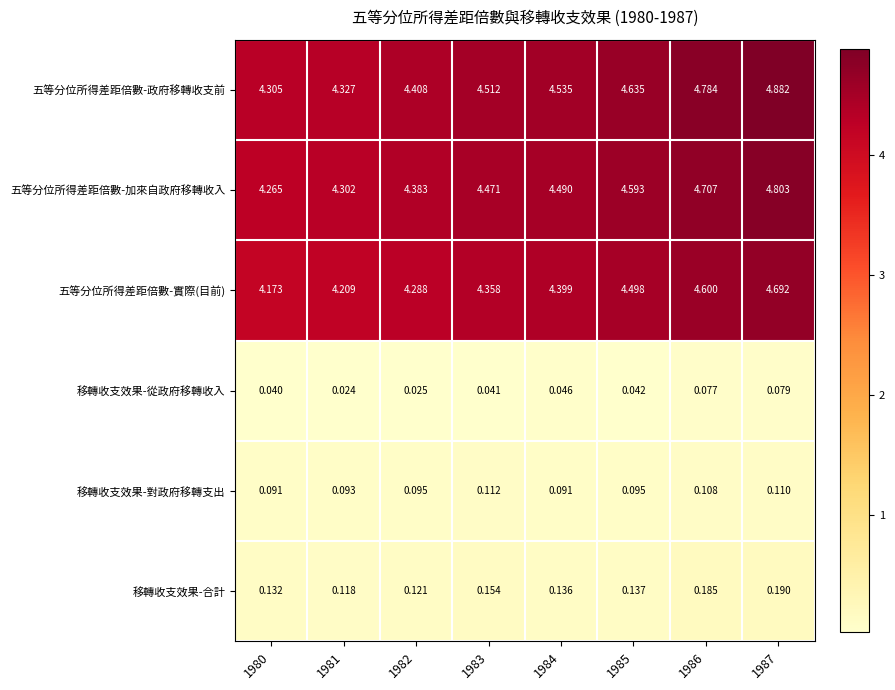

Which series has the widest spread of values?

五等分位所得差距倍數-政府移轉收支前